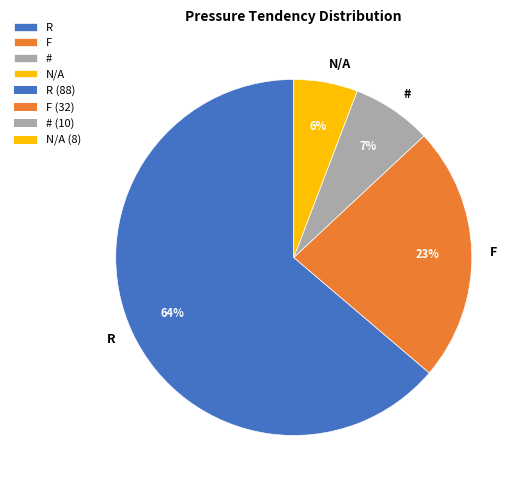

To the nearest percent, what is the difference between the F and # slice percentages?

16%